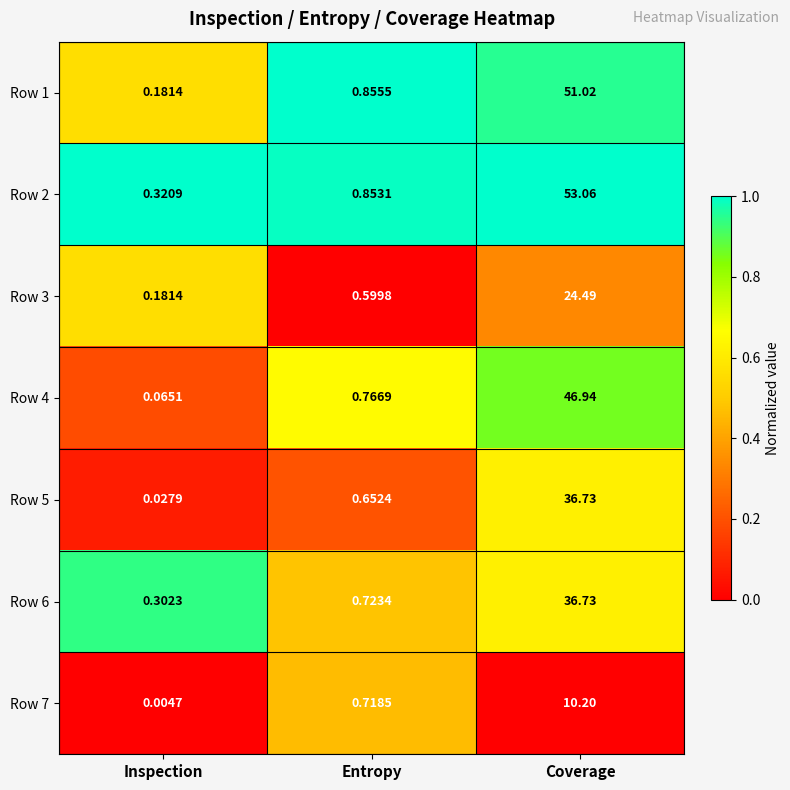

At which label does Row 3 reach its minimum?

Inspection